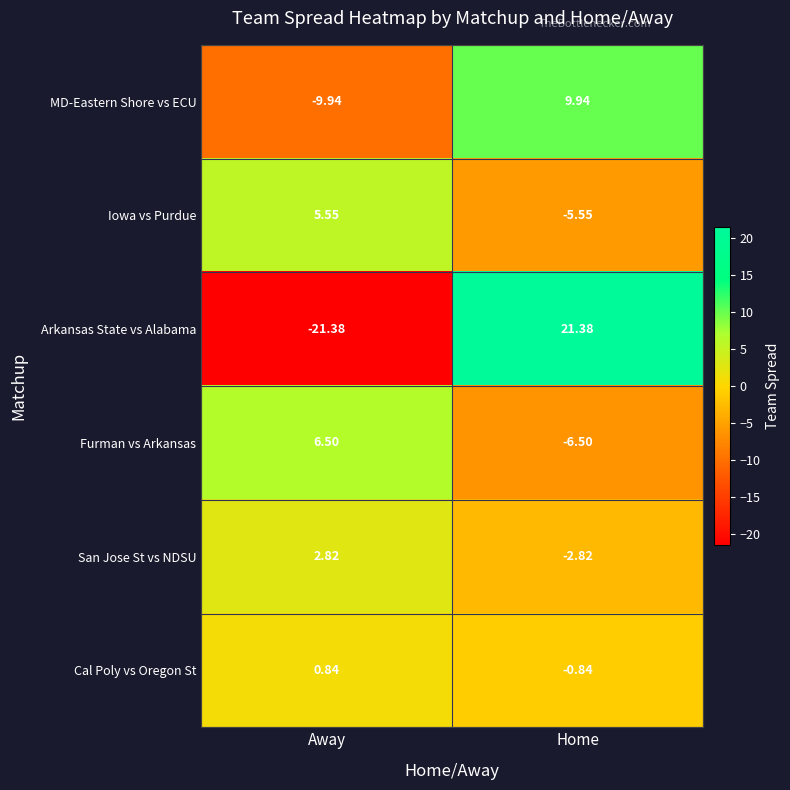

Which series has the largest range (max minus min)?

Arkansas State vs Alabama